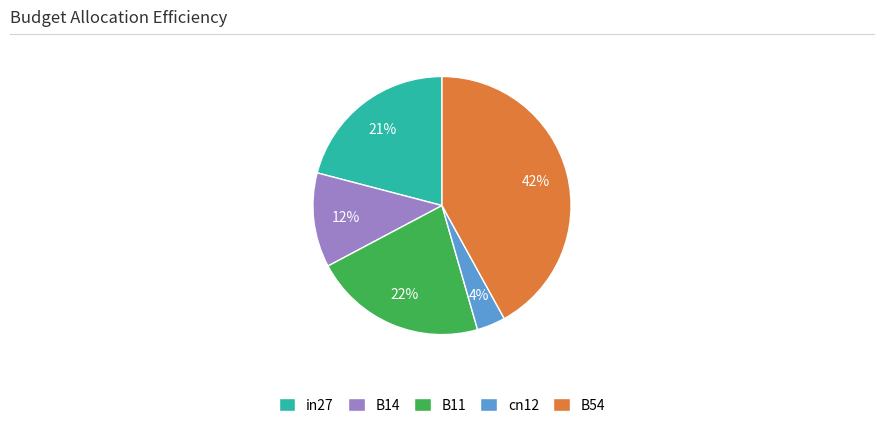

Is the sum of B11 and in27 greater than half?

No